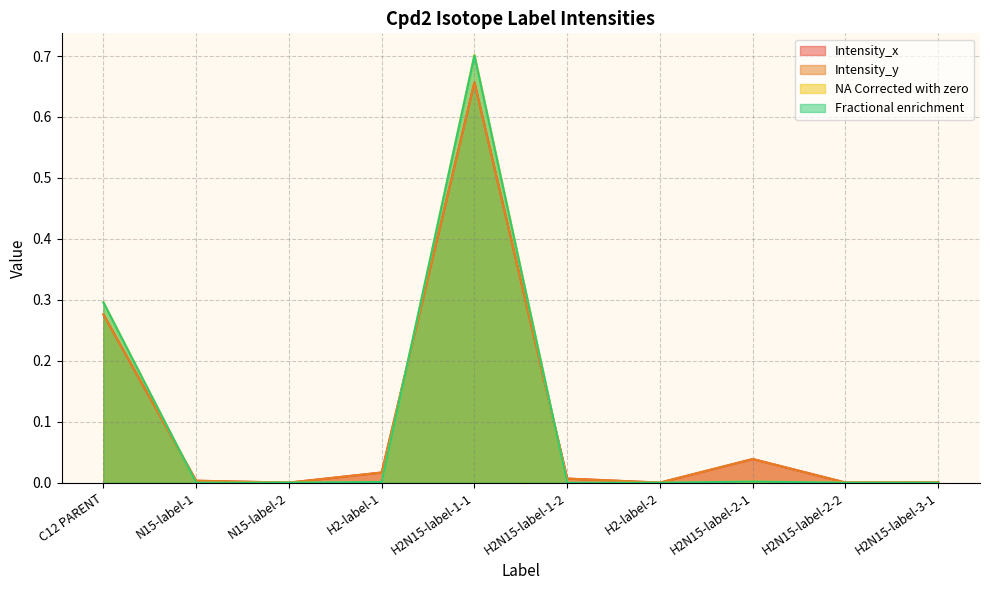

What is the sum of the Fractional enrichment values at N15-label-2 and C12 PARENT?

0.3